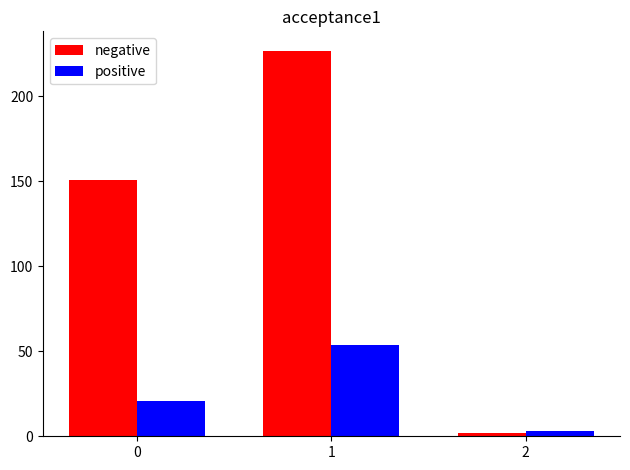

Which series has the largest total across all categories?

negative